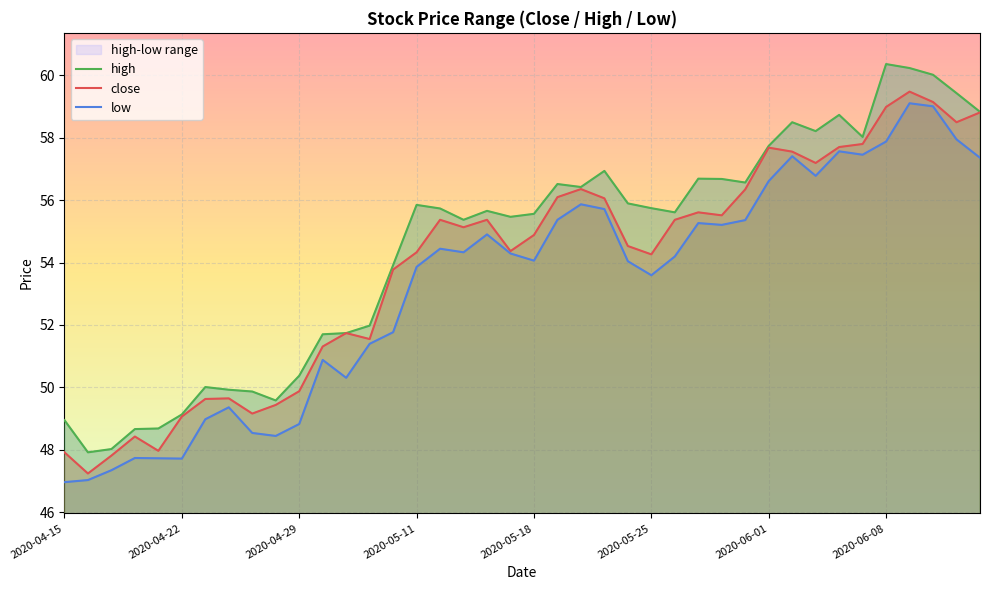

At which category does high reach its first local valley?

2020-04-16